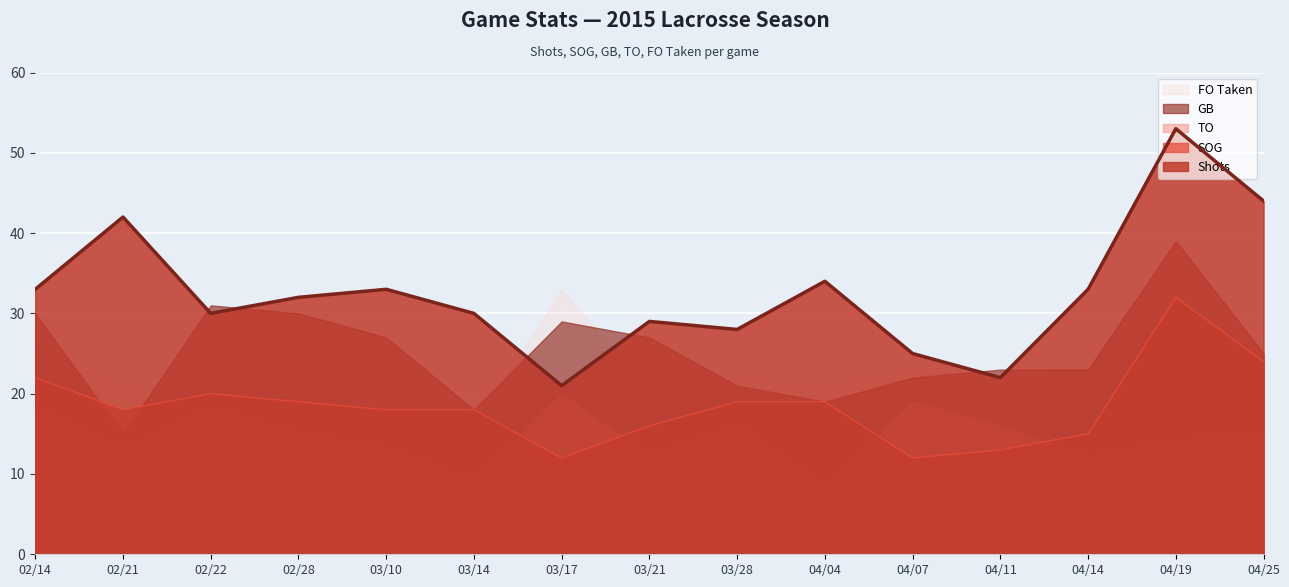

Which series has the largest total across all categories?

Shots